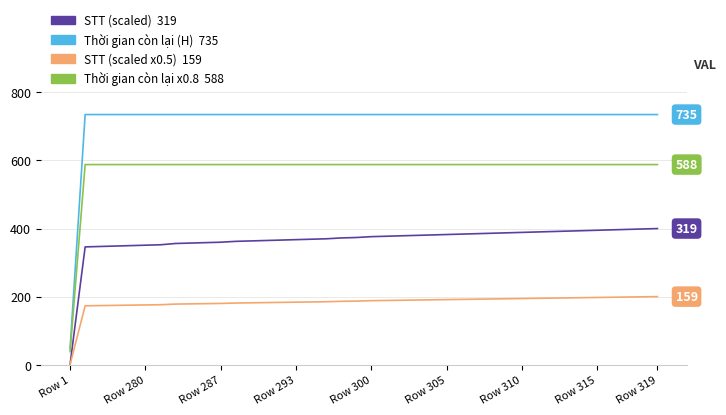

At which category does the chart reach its minimum across all series?

Row 1